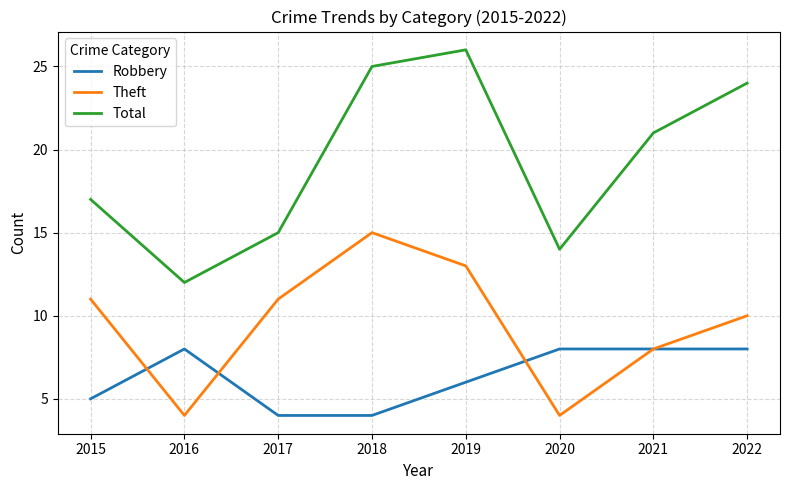

Which series has the largest total across all categories?

Total